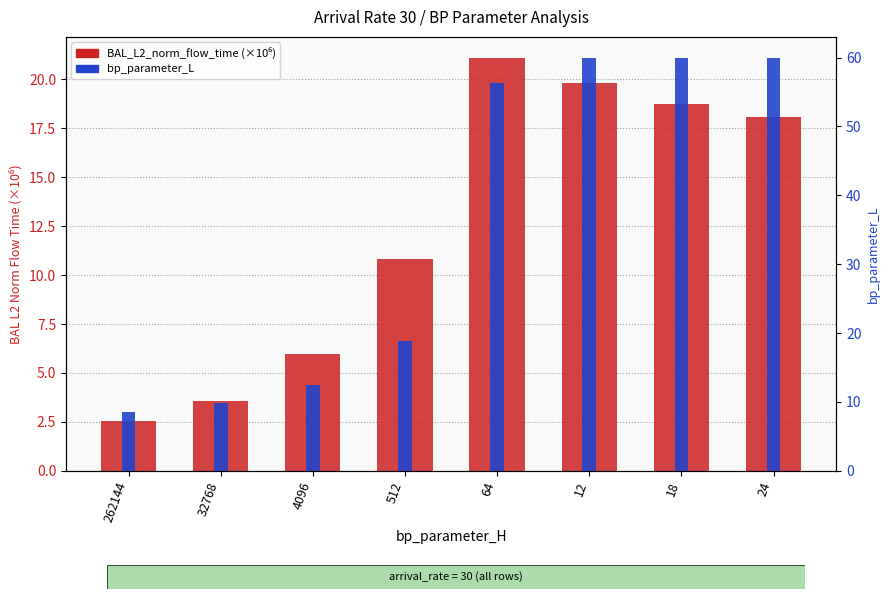

What are all the series names shown in the legend?

BAL_L2_norm_flow_time (×10⁶), bp_parameter_L